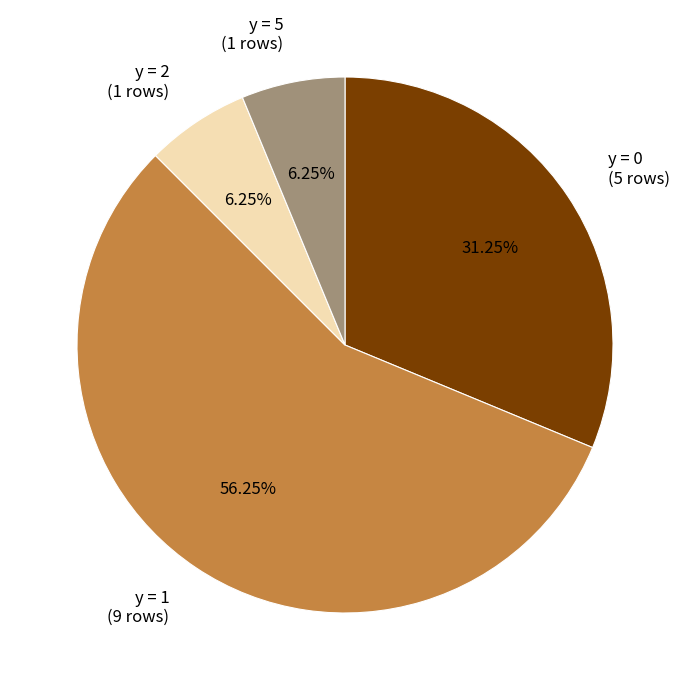

Is the sum of y = 0 (5 rows) and y = 1 (9 rows) greater than half?

Yes